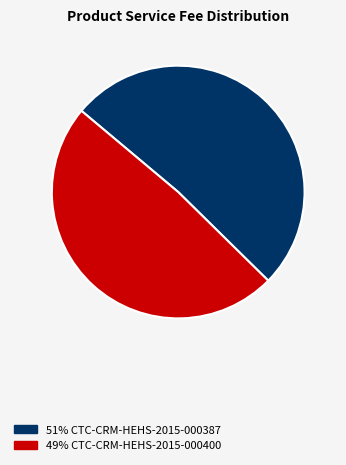

Is there any slice that represents more than half of the pie?

Yes